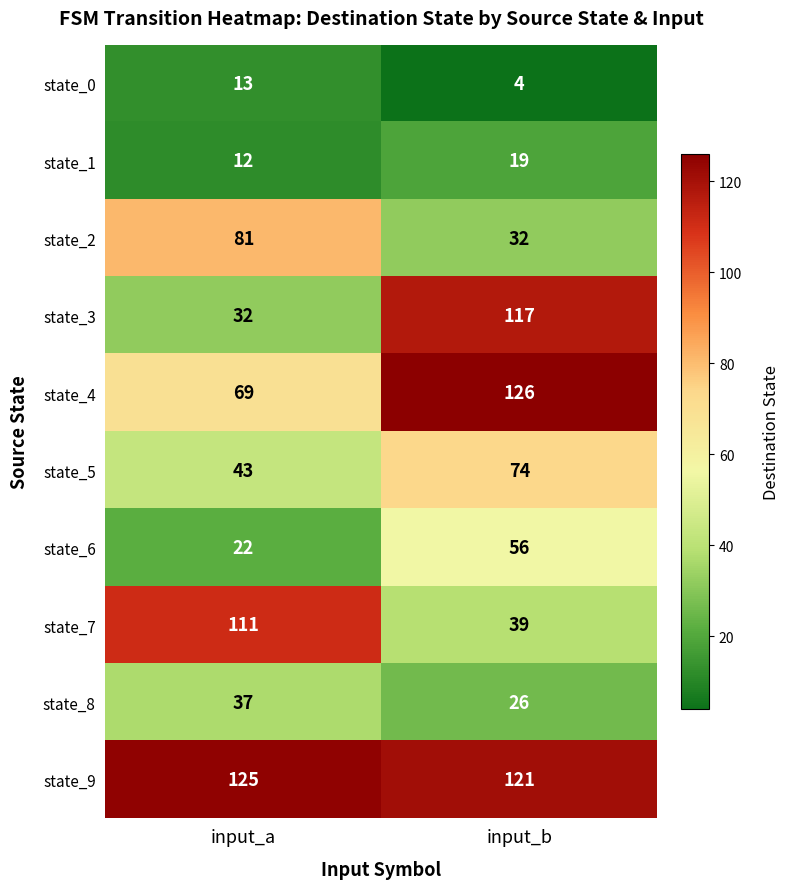

What is the spread (max minus min) of values at input_b?

122